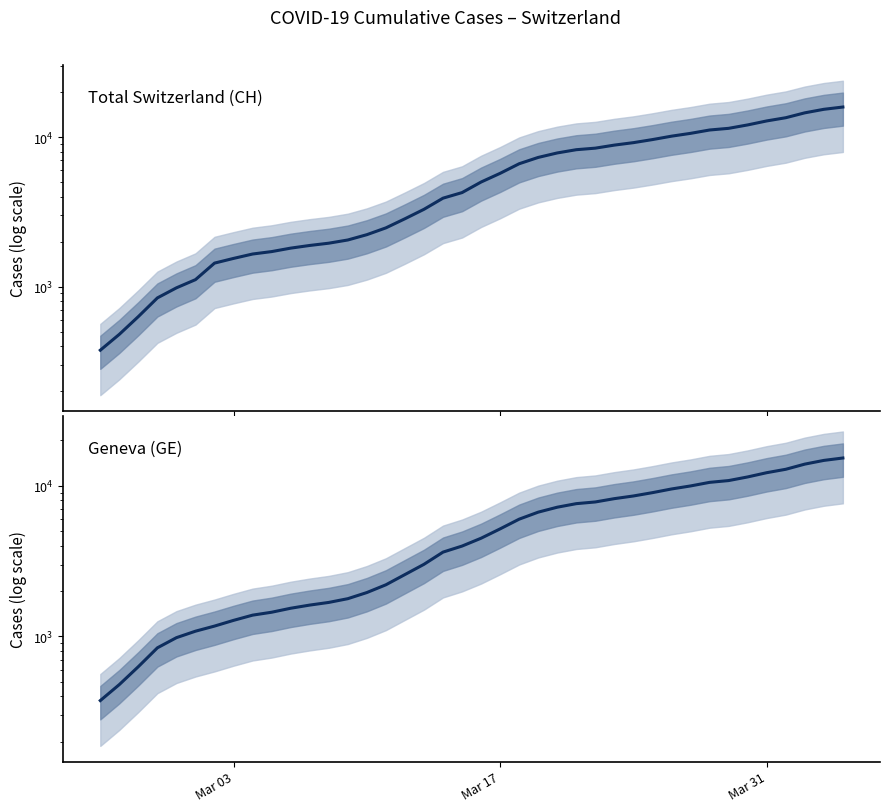

True or false: GE and CH intersect in this chart.

False